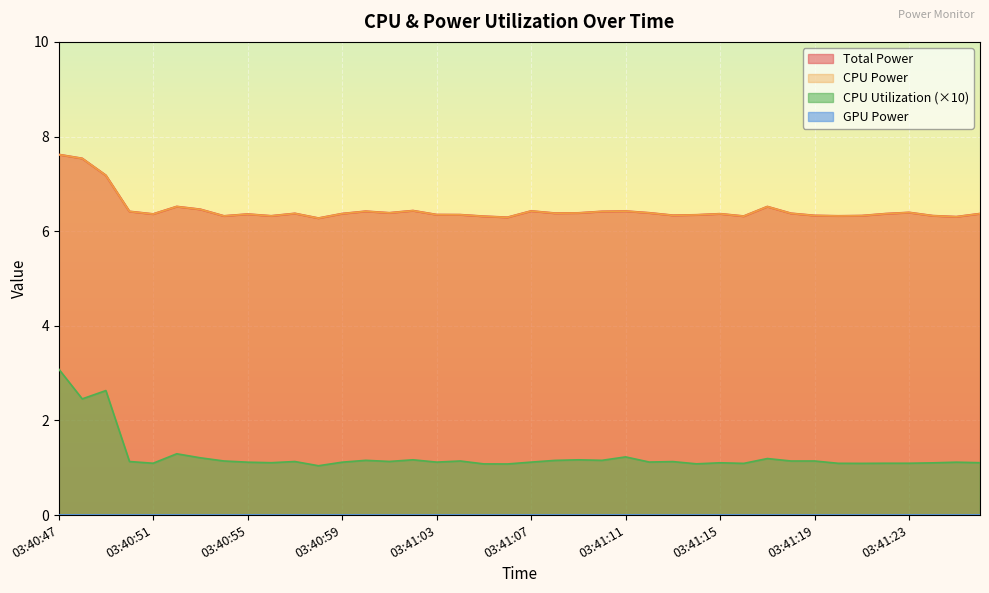

Is the value of CPU Power at 03:40:57 greater than the value of Total Power at 03:41:04?

Yes